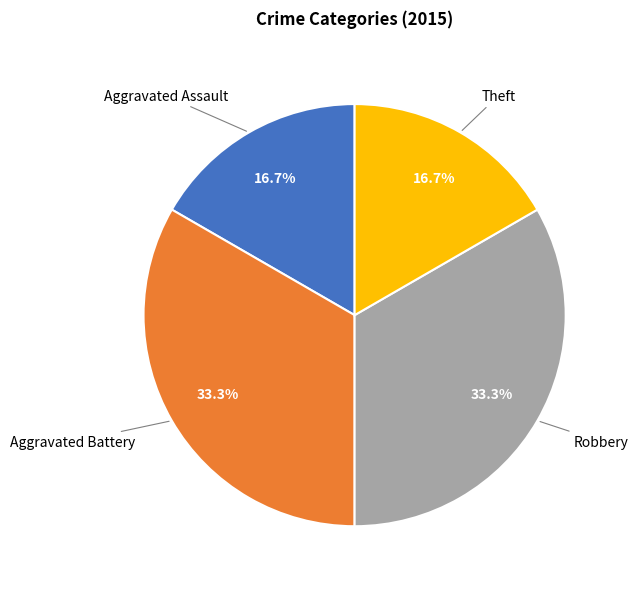

Is there a majority slice in this chart?

No